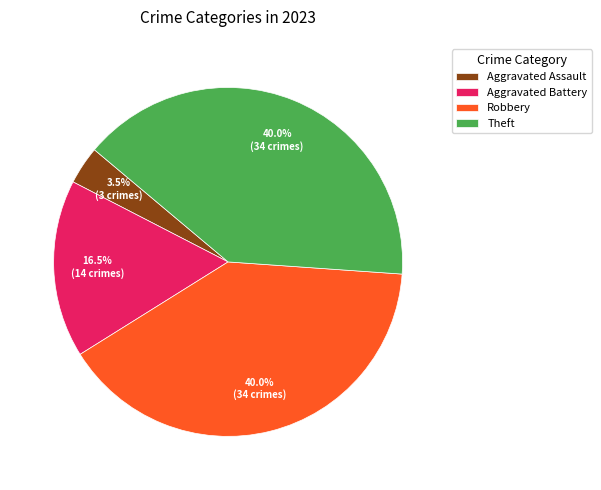

Does any single category account for the majority?

No